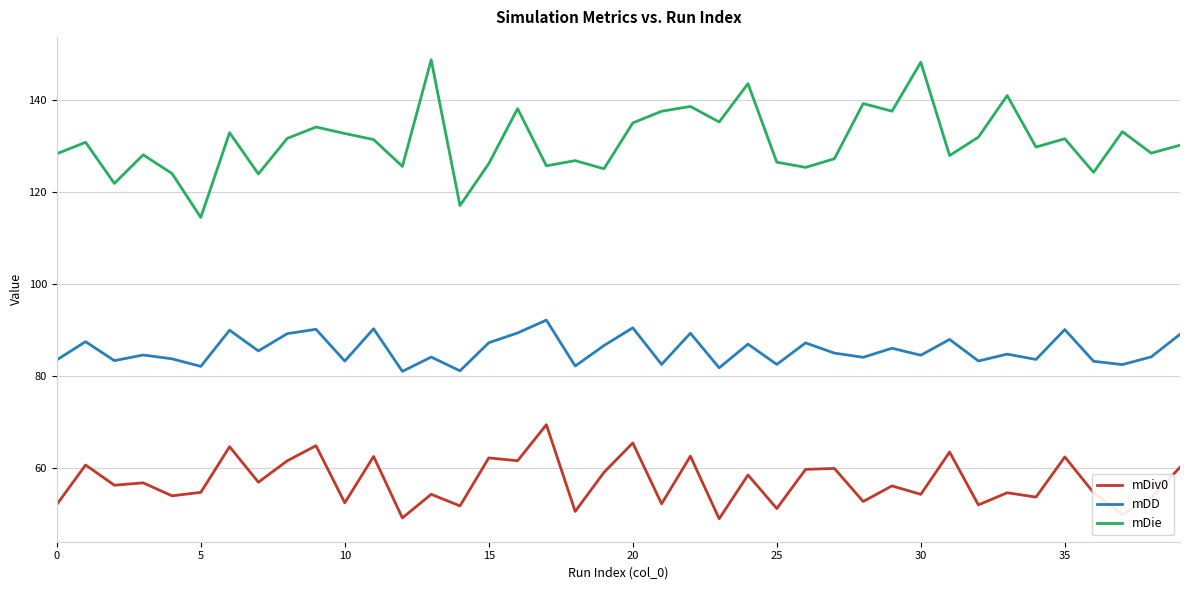

Does the chart have visible grid lines?

Yes